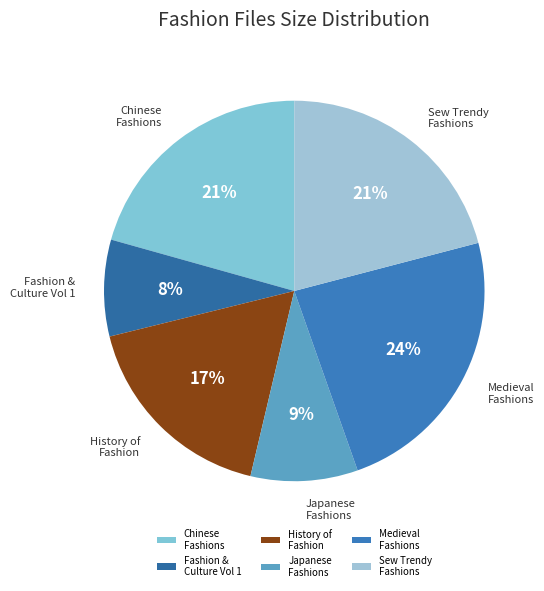

Rank the categories by value from highest to lowest.

Medieval Fashions.pdf, Sew Trendy Fashions & Accessories.pdf, Chinese Fashions.pdf, History of Fashion in France.djvu, Japanese Fashions.pdf, Fashion, Costume, and Culture Vol 1